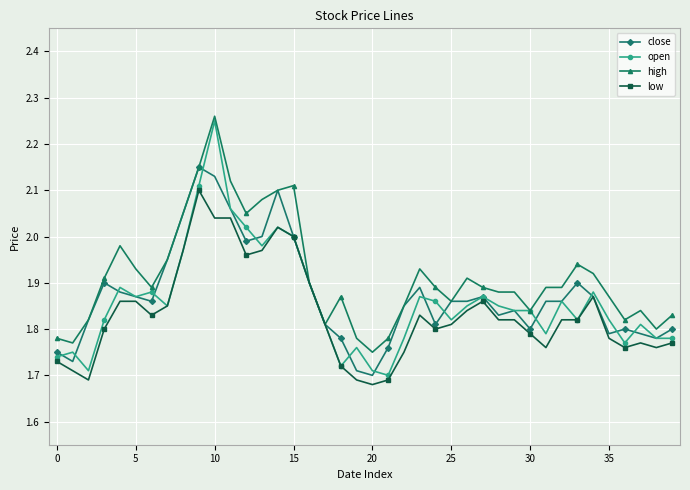

Rank the series by their average value, from lowest to highest.

low, open, close, high